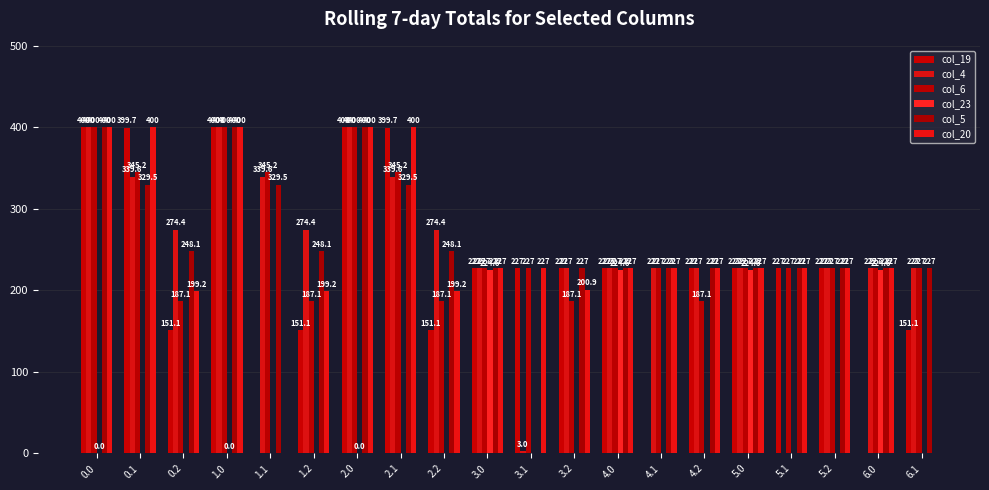

How many distinct data groups are displayed?

6